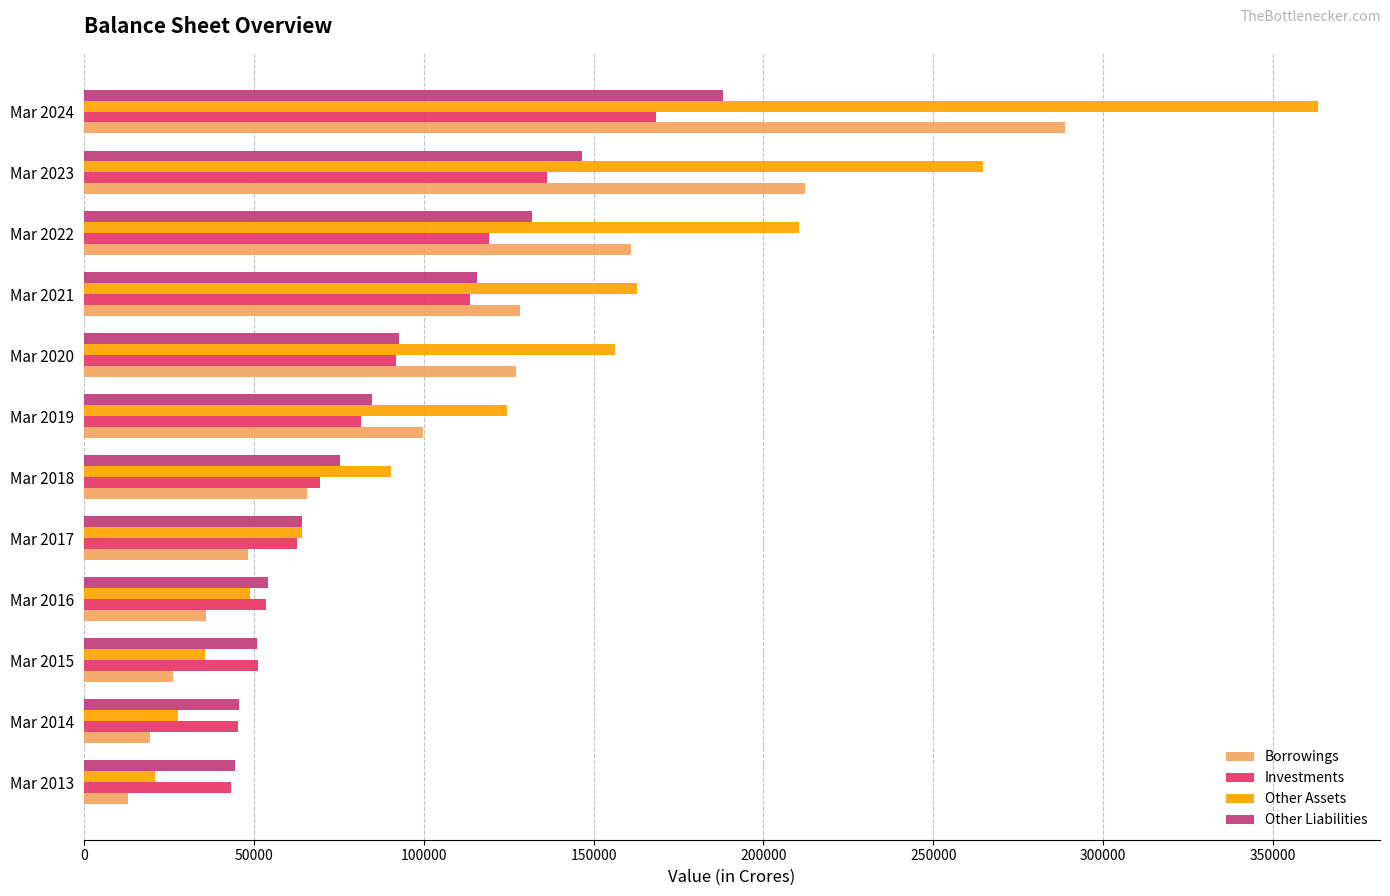

Where is Investments nearest to the value 105818?

Mar 2021